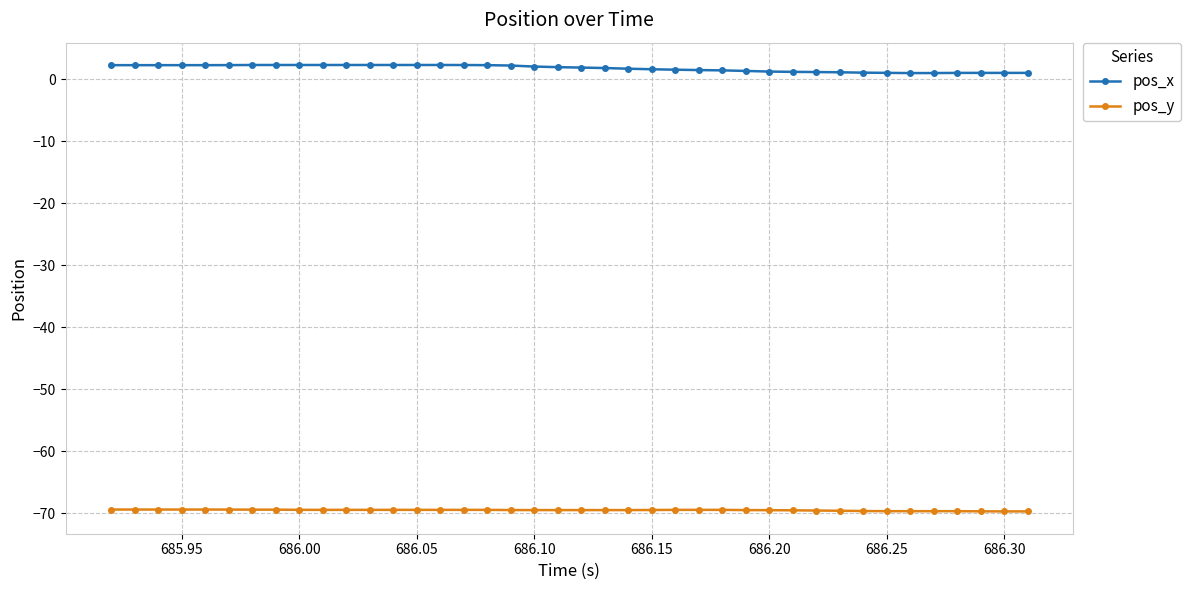

List the series in order of their peak value, highest first.

pos_x, pos_y